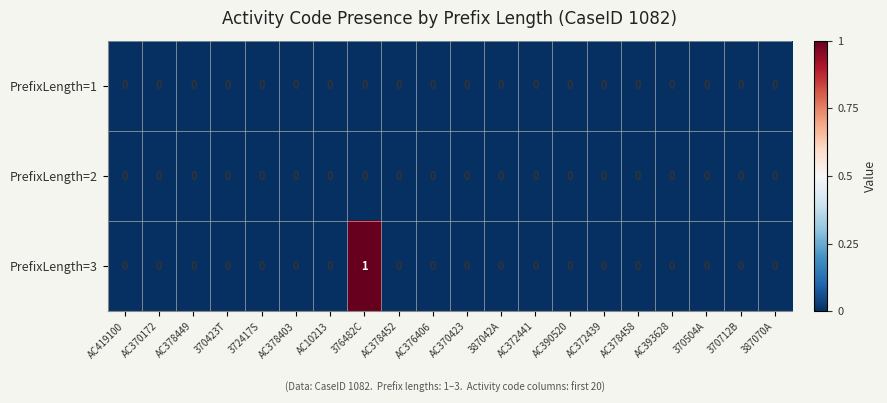

Which label corresponds to the largest value in the chart?

376482C